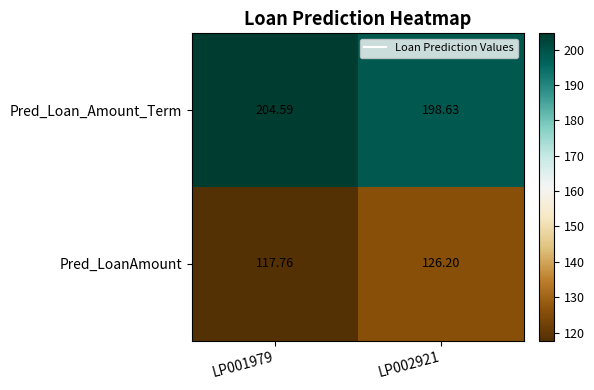

Rank the series by their maximum value, from highest to lowest.

Pred_Loan_Amount_Term, Pred_LoanAmount